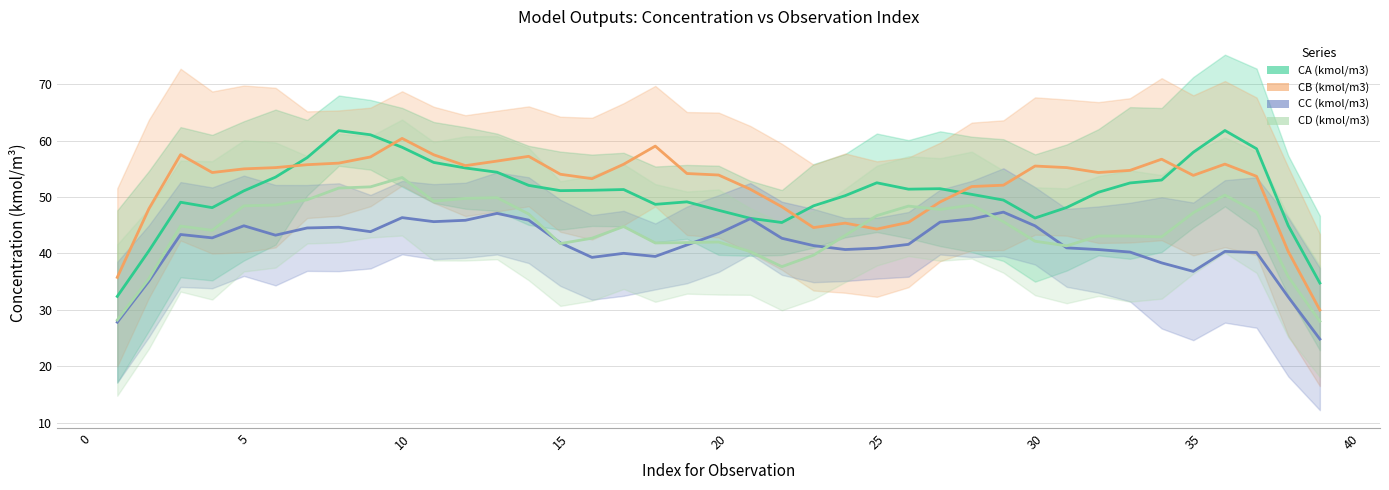

How many series are shown in this chart?

4